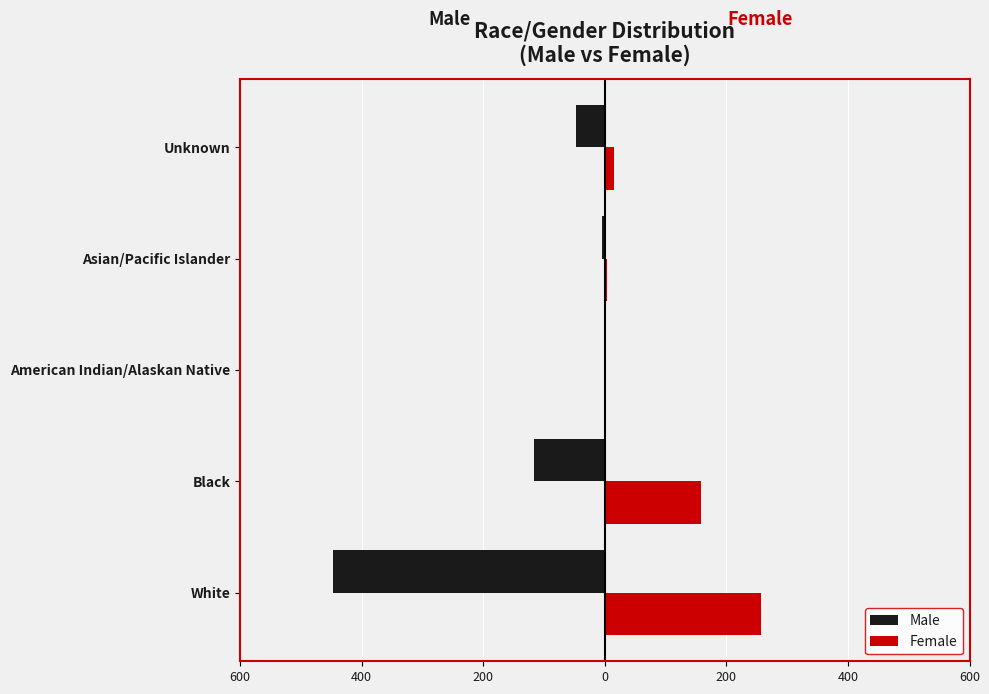

What is the minimum value shown in the chart?

-447